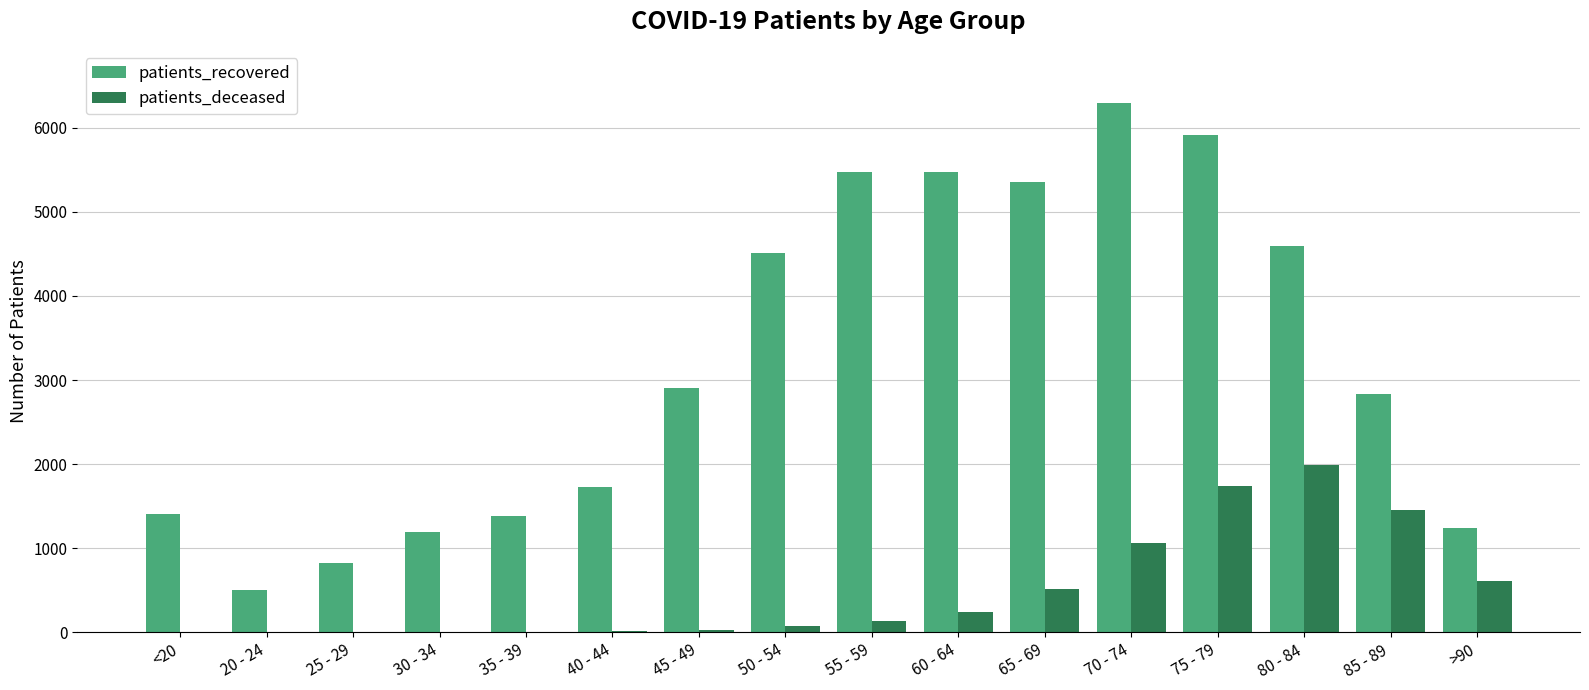

At which category does the chart reach its peak across all series?

70 - 74